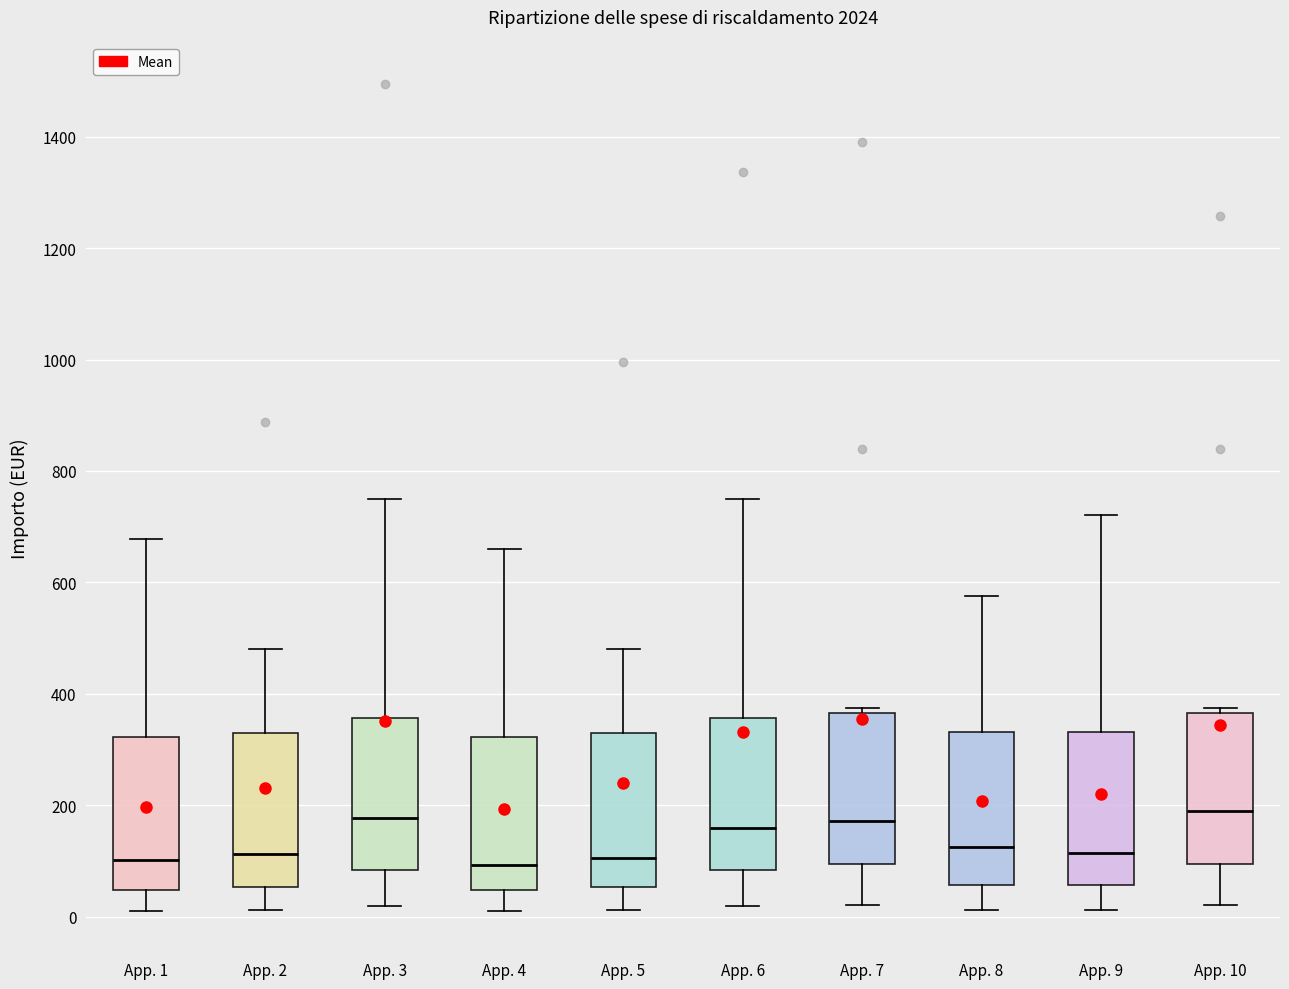

Where does the median line of the box for App. 6 sit on the y-axis? The values are not printed on the chart, so give them approximately, as read against the axis.

160